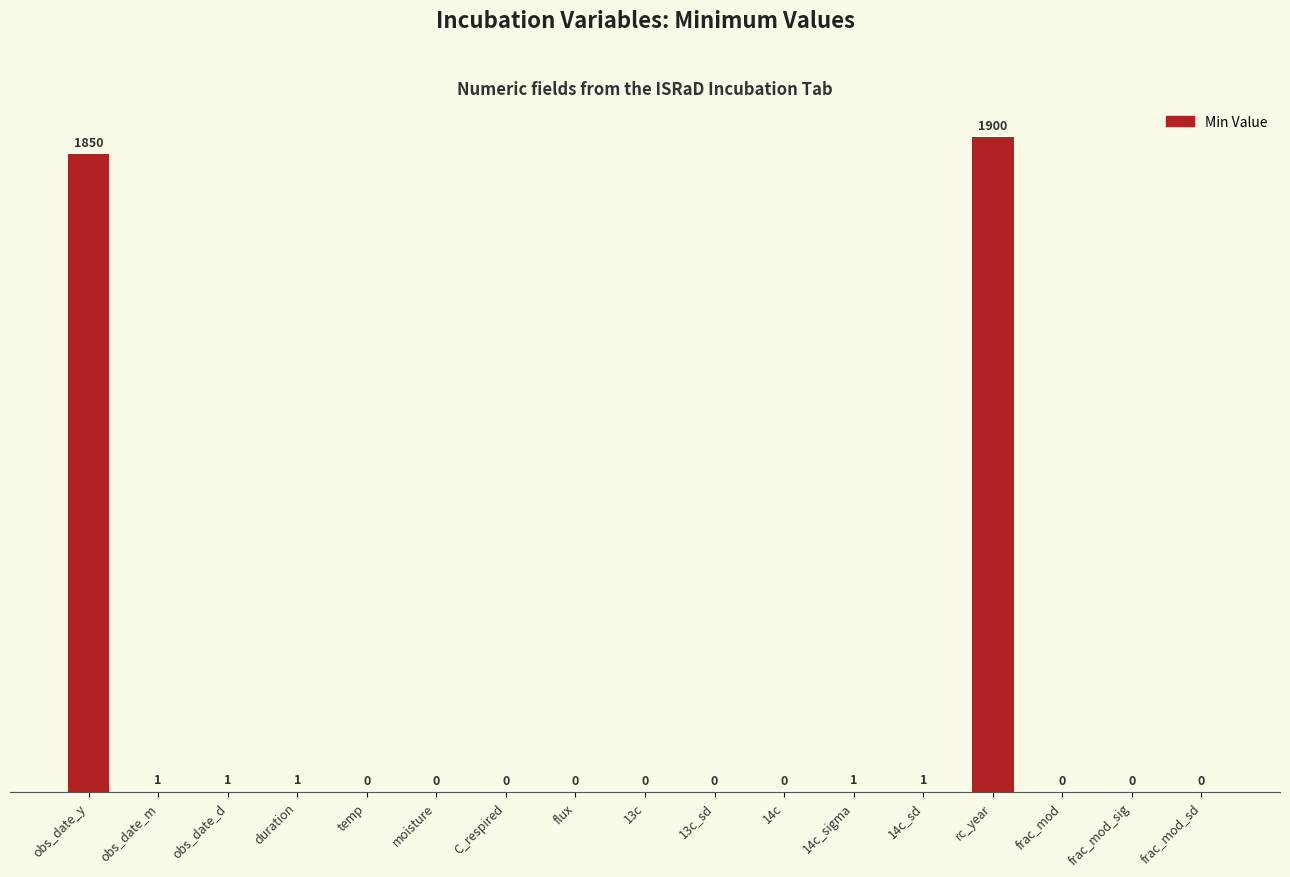

Is it true that the value at C_respired is 0?

True